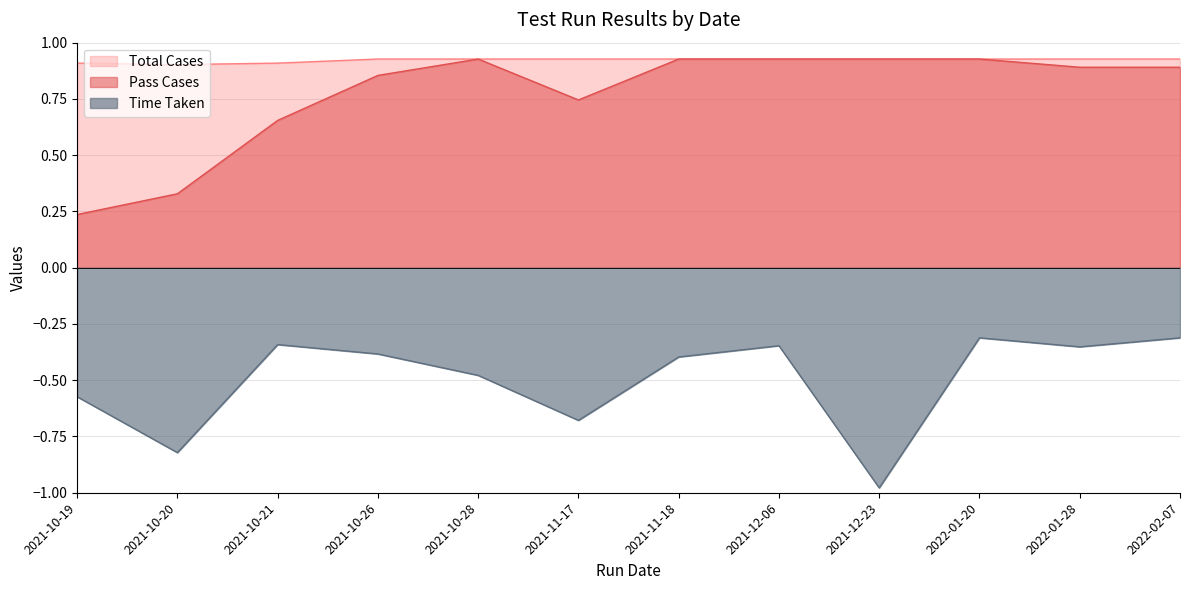

How many interior local valleys does the Time Taken series have?

4